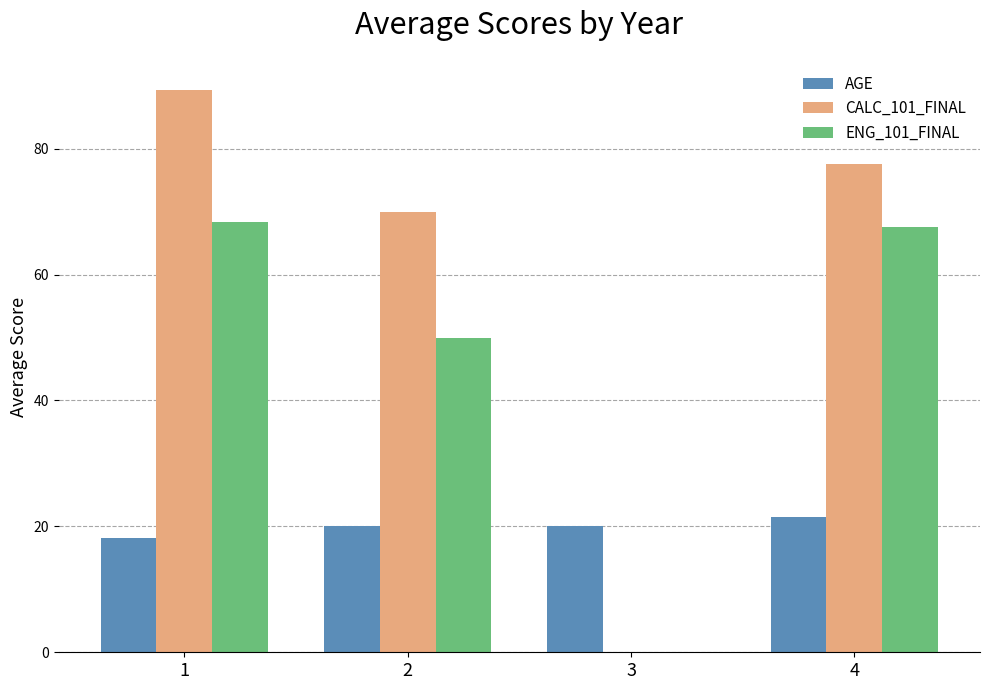

Reading left to right, transcribe all the data shown in this chart.

AGE: 1=18.2	2=20.0	3=20.0	4=21.5
CALC_101_FINAL: 1=89.3	2=70.0	3=0.0	4=77.5
ENG_101_FINAL: 1=68.3	2=50.0	3=0.0	4=67.5